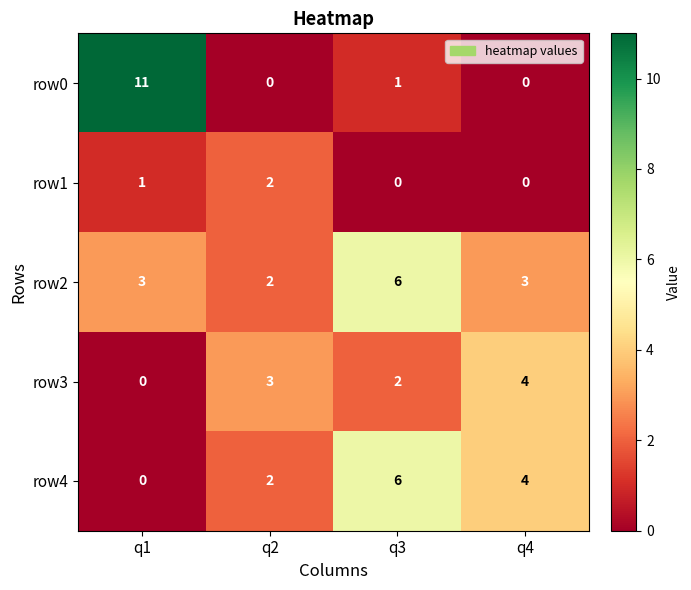

What is the total value across all series at q4?

11